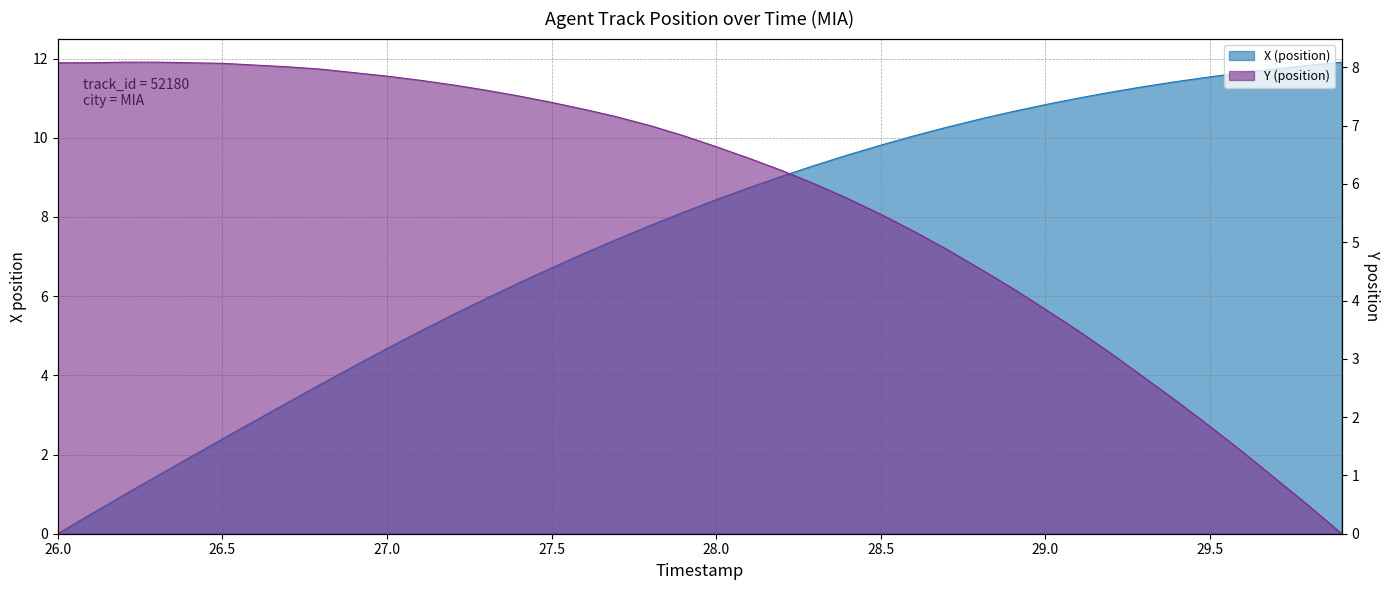

Between which two adjacent categories do Y (position) and X (position) first intersect?

27.6 and 27.7